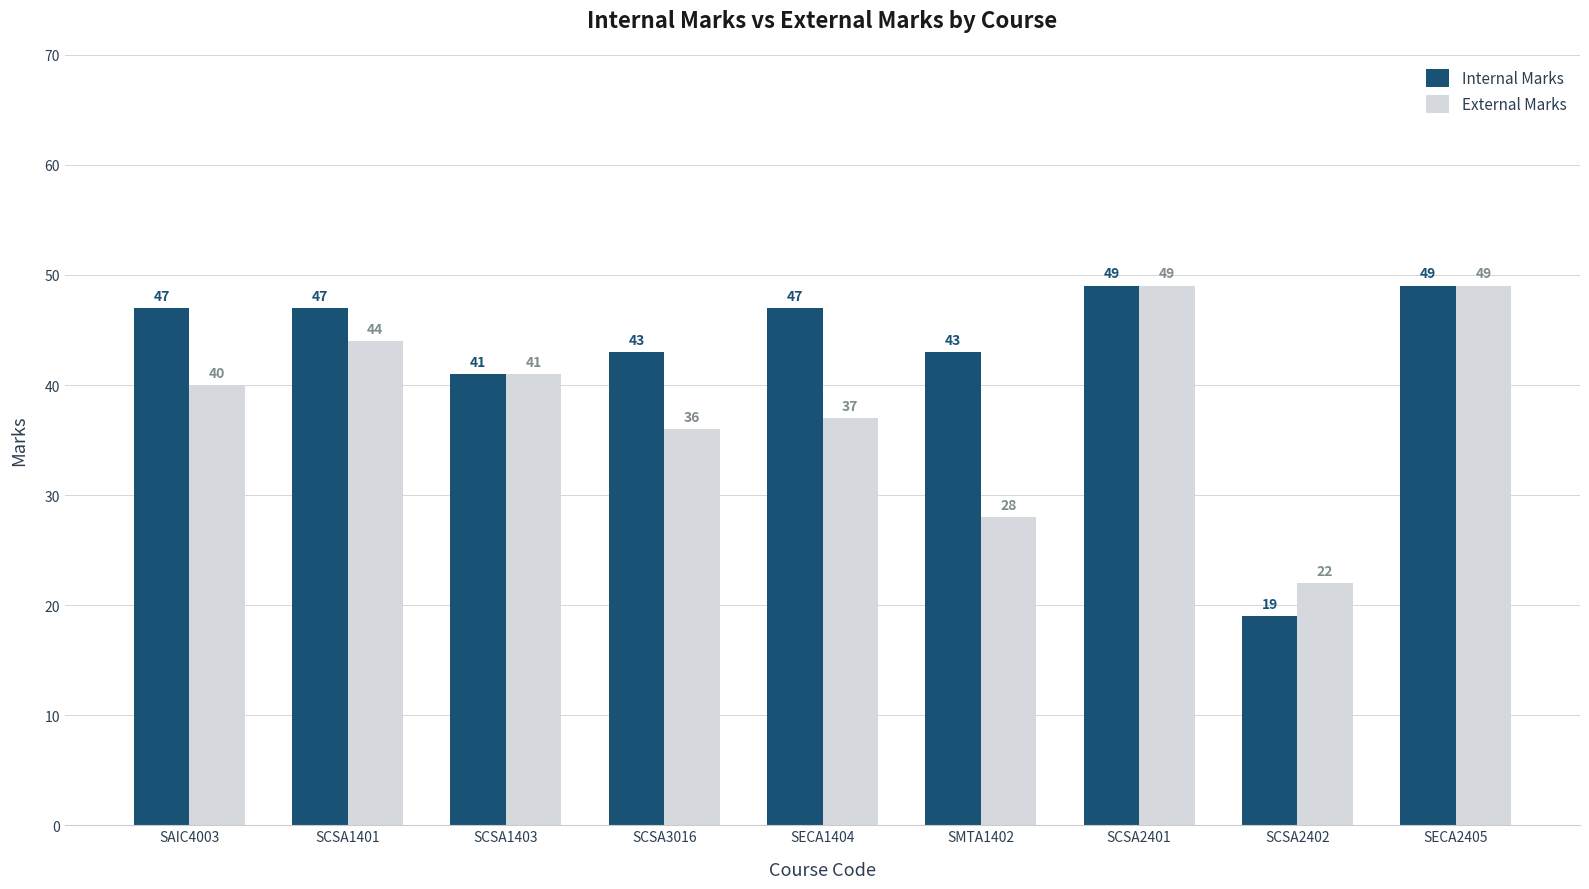

What is the difference between the Internal Marks values at SCSA2402 and SMTA1402?

24